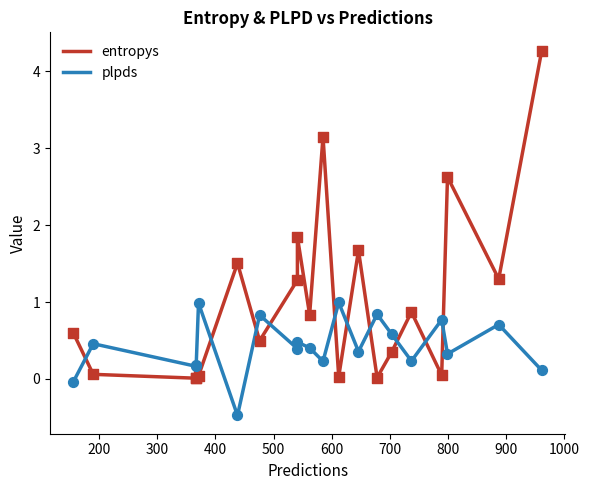

Which series has the largest total across all categories?

entropys